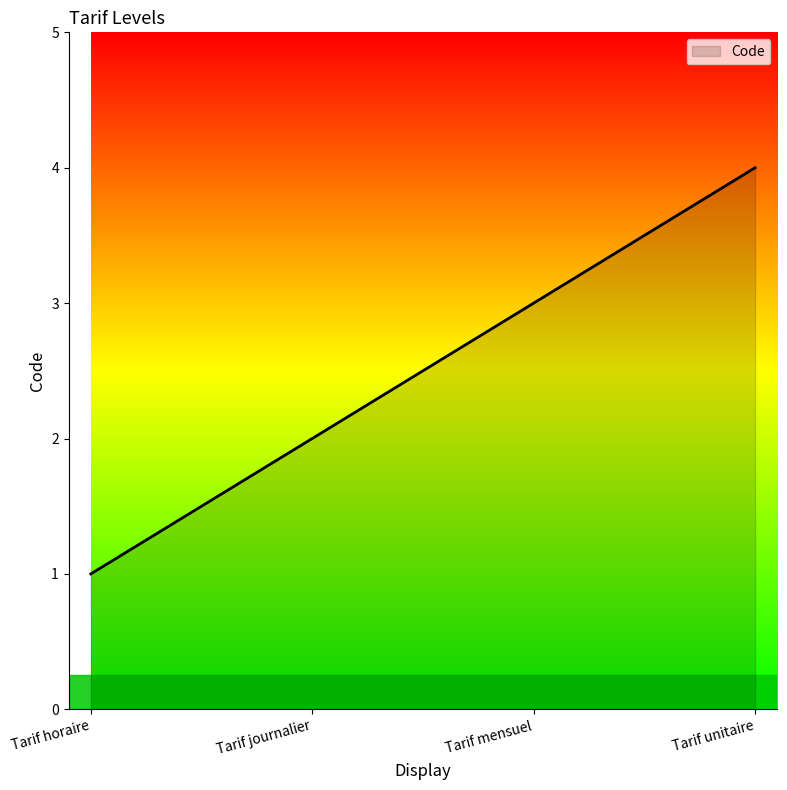

Reading left to right, extract all data points from this chart.

1	2	3	4